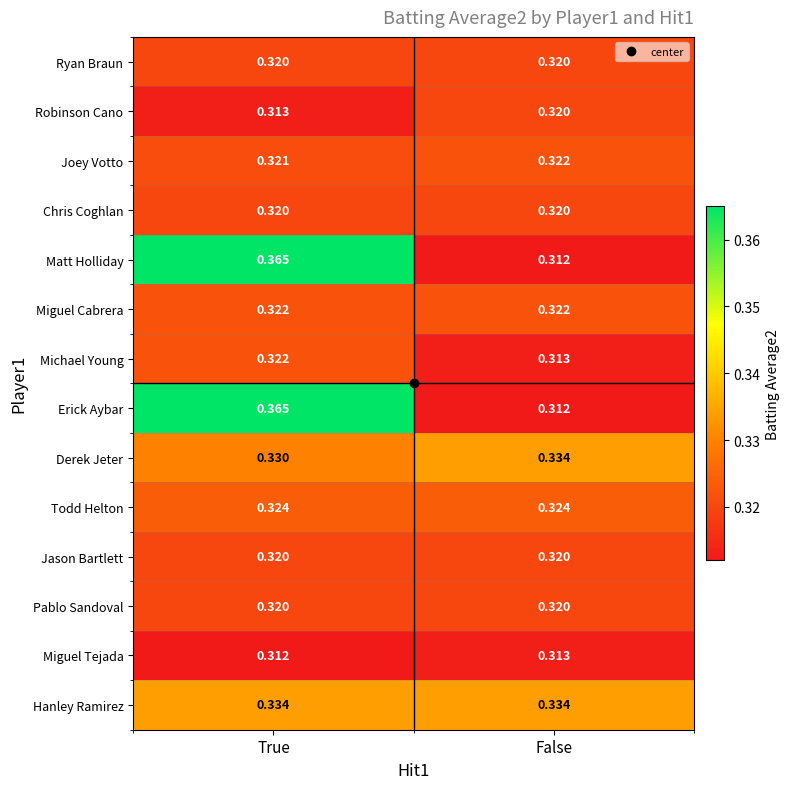

Rank the categories by Derek Jeter value from highest to lowest.

False, True